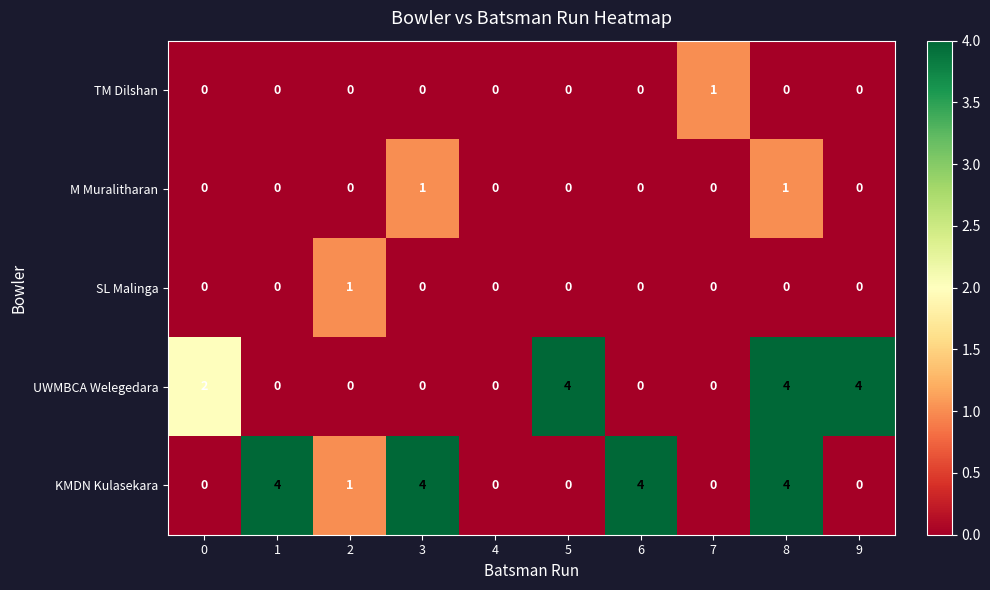

What is the greatest value displayed?

4